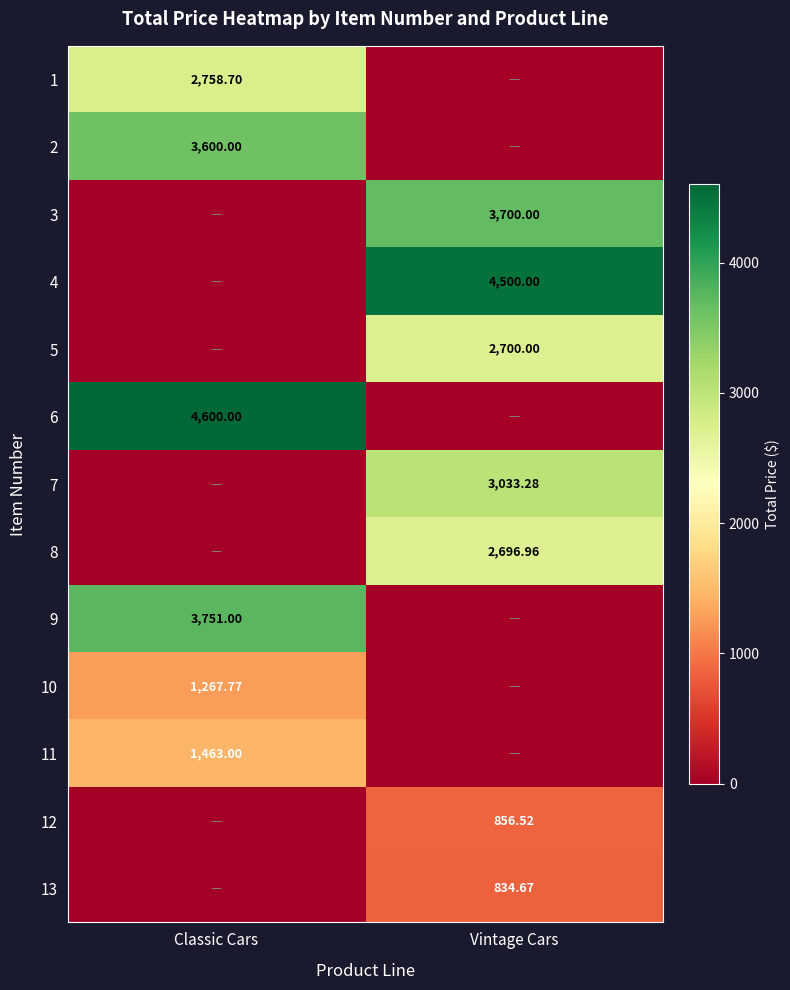

Is it true that 9 equals 3751.0 at Classic Cars?

True